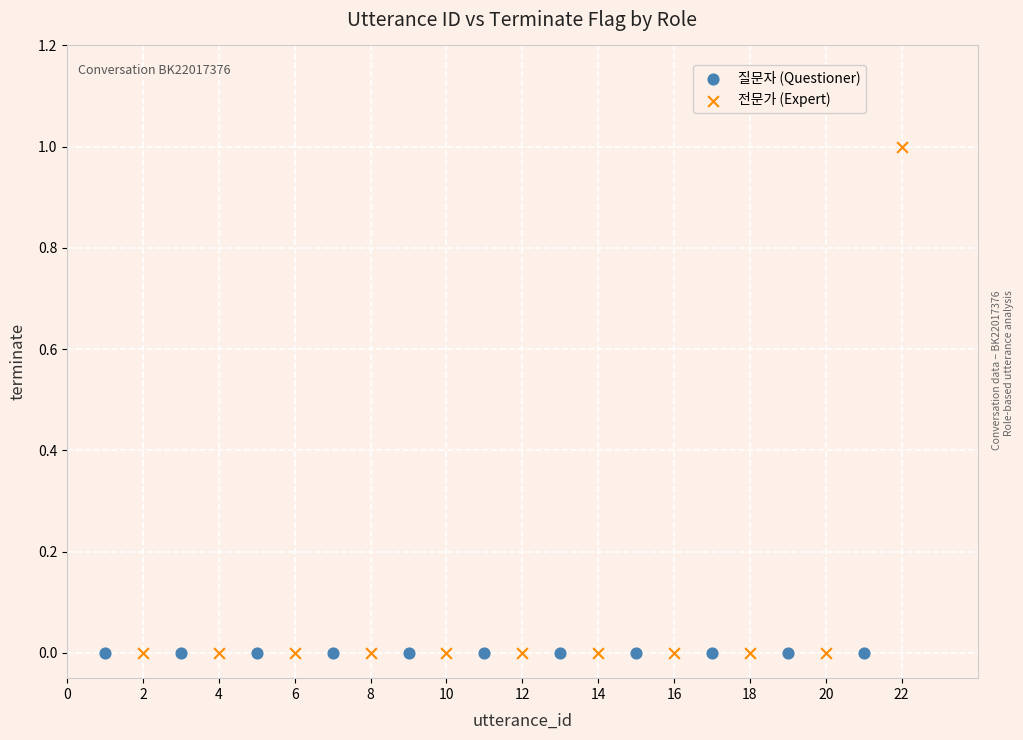

Which series reaches the maximum Y coordinate?

전문가 (Expert)